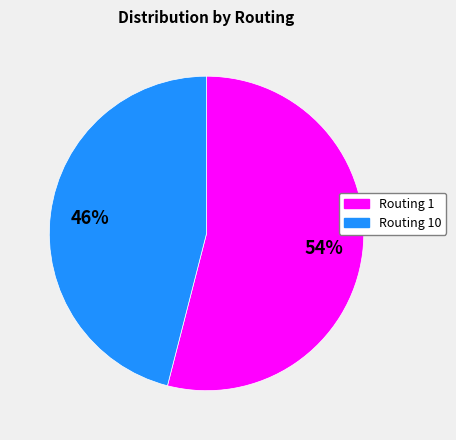

Approximately how many times larger is the value at Routing 10 compared to Routing 1?

0.9